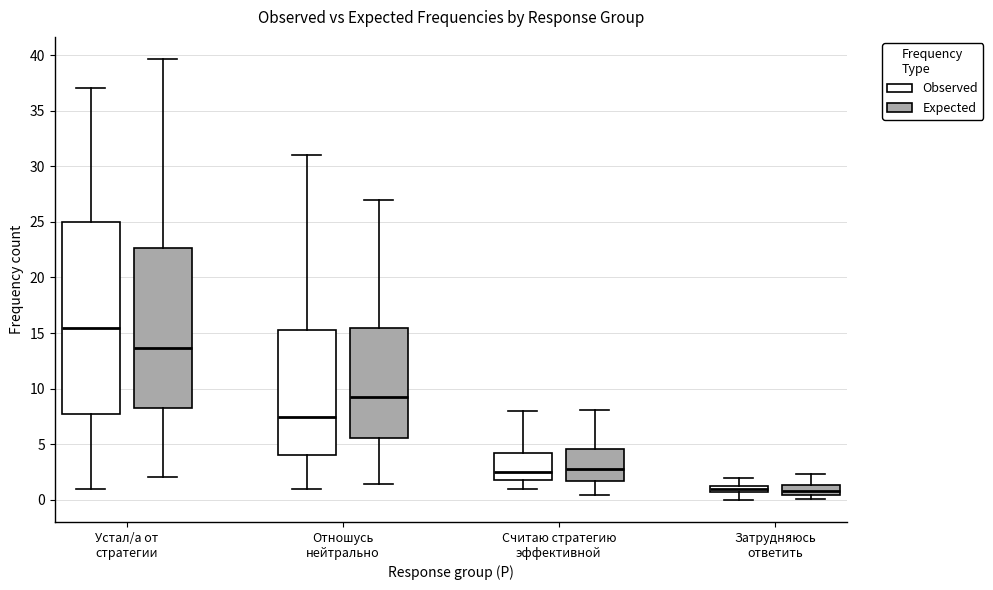

Where does the upper whisker of the box for Отношусь нейтрально (Expected) end on the y-axis? The values are not printed on the chart, so give them approximately, as read against the axis.

27.0